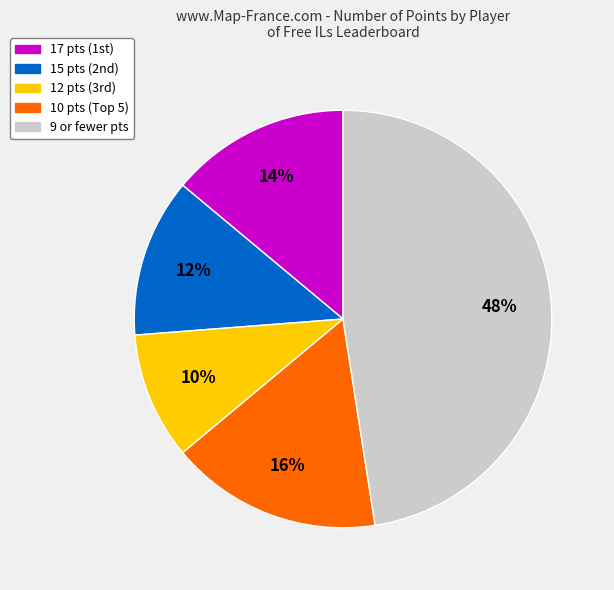

Rank the categories by value from lowest to highest.

12 pts (3rd), 15 pts (2nd), 17 pts (1st), 10 pts (Top 5), 9 or fewer pts